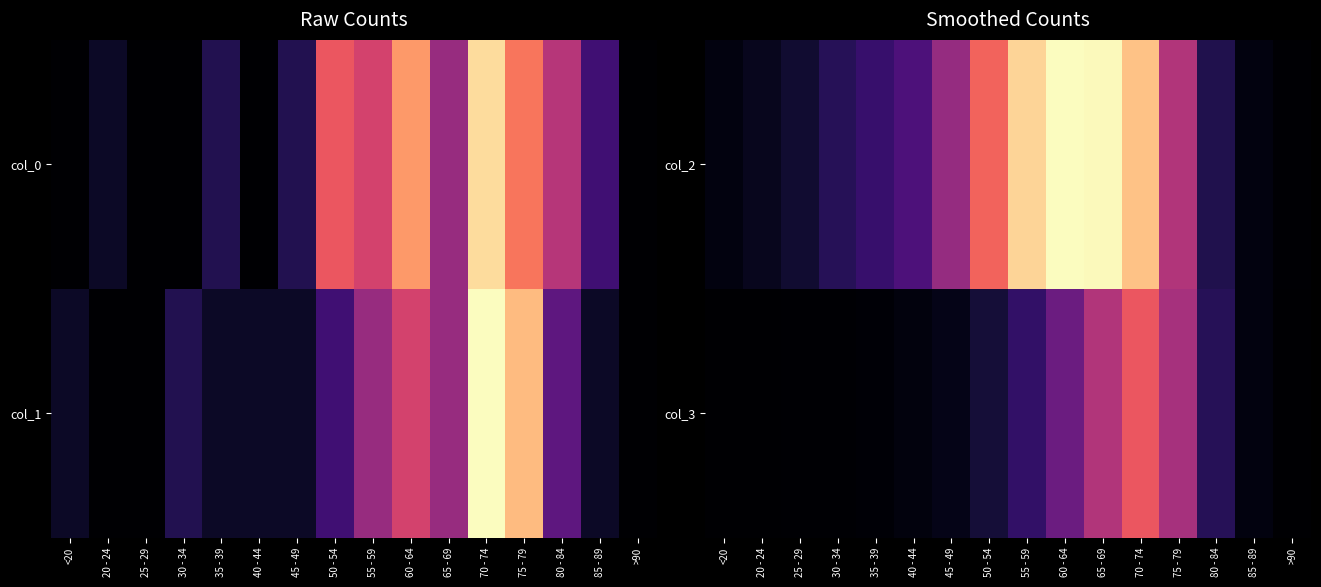

At which label is col_3 closest to 691?

60 - 64